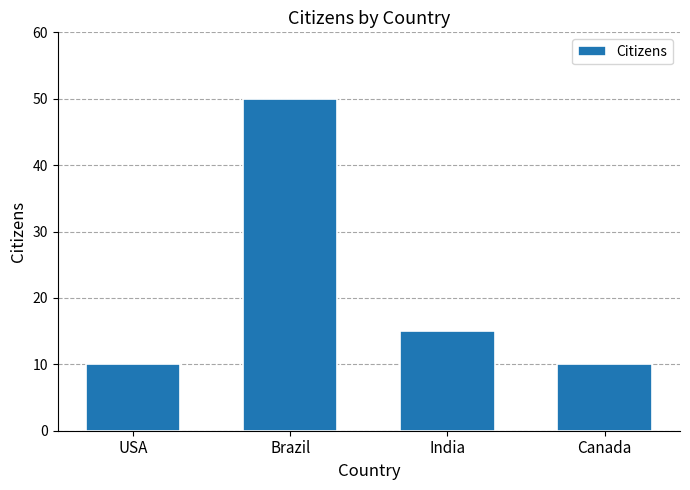

How many data points does each series have?

4